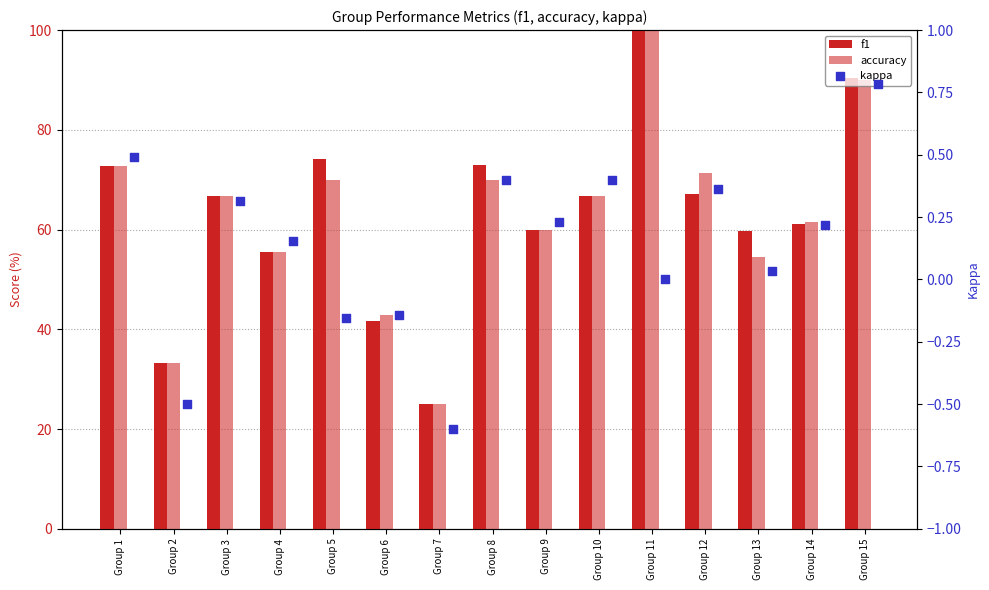

Which series reaches the minimum Y coordinate?

kappa